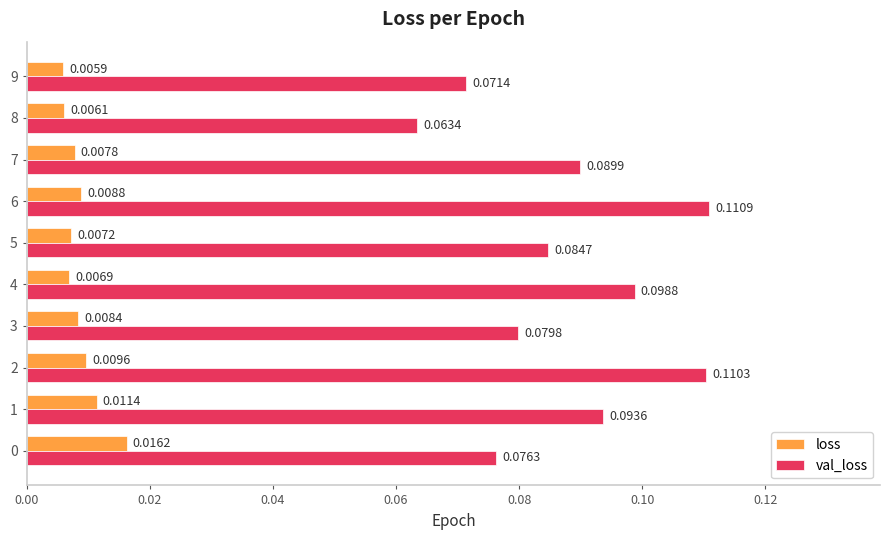

What are all the series names shown in the legend?

loss, val_loss